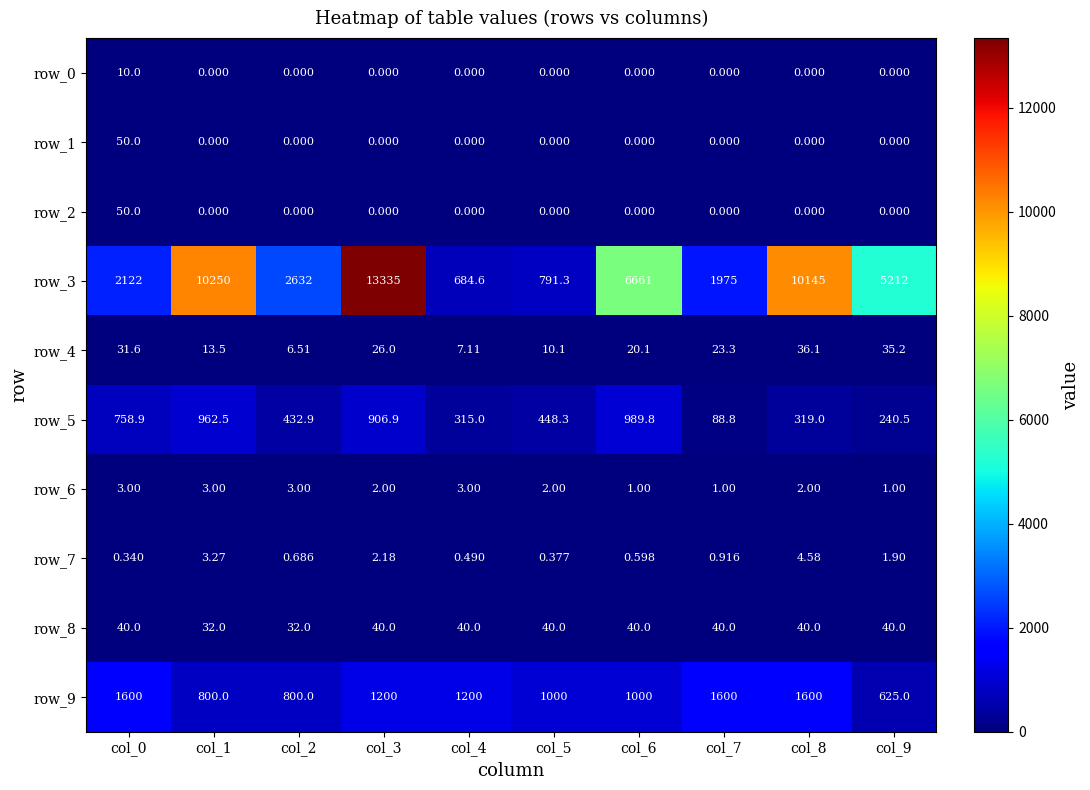

What is the difference between the highest and lowest values at col_7?

1975.0